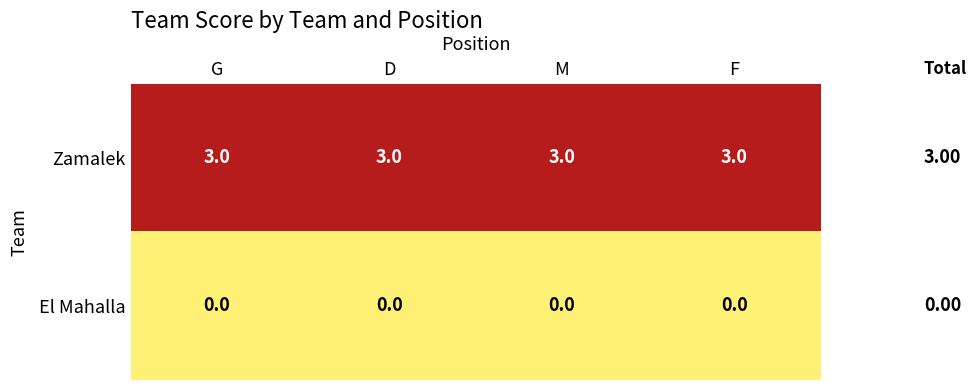

What is the difference between the highest and lowest values at G?

3